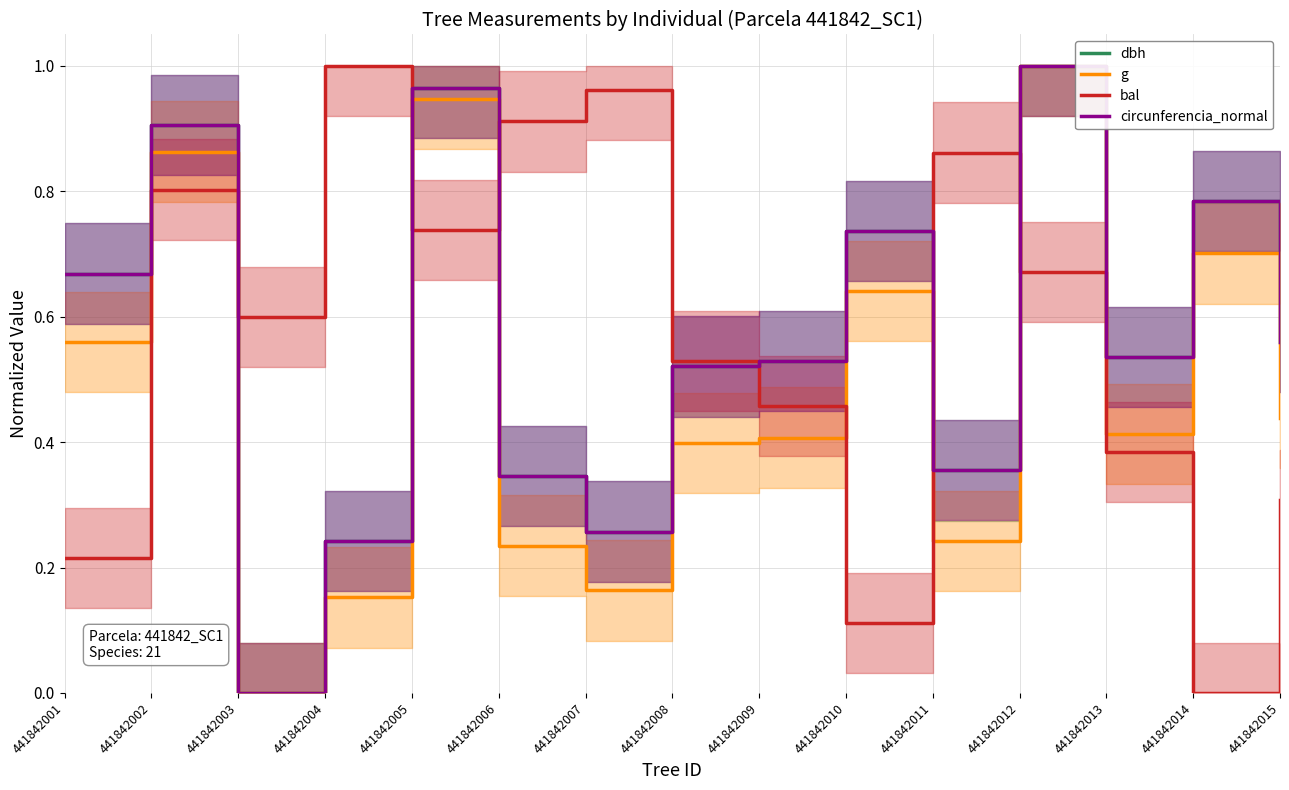

Reading right to left, transcribe all the data shown in this chart.

dbh: 0.6	0.8	0.5	1.0	0.4	0.7	0.5	0.5	0.3	0.3	1.0	0.2	0.0	0.9	0.7
g: 0.4	0.7	0.4	1.0	0.2	0.6	0.4	0.4	0.2	0.2	0.9	0.2	0.0	0.9	0.6
bal: 0.3	0.0	0.4	0.7	0.9	0.1	0.5	0.5	1.0	0.9	0.7	1.0	0.6	0.8	0.2
circunferencia_normal: 0.6	0.8	0.5	1.0	0.4	0.7	0.5	0.5	0.3	0.3	1.0	0.2	0.0	0.9	0.7